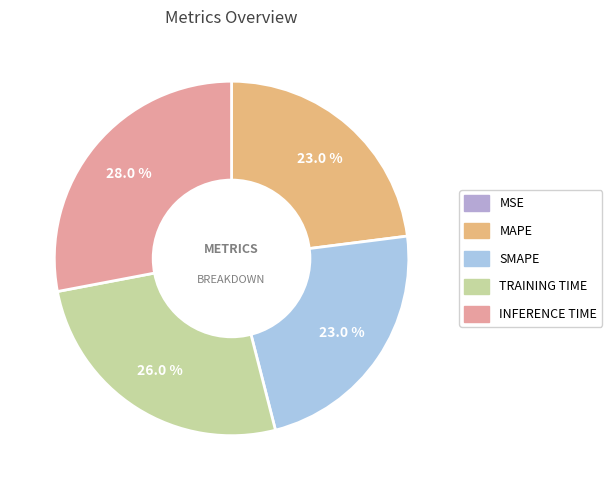

Is there any slice that represents more than half of the pie?

No